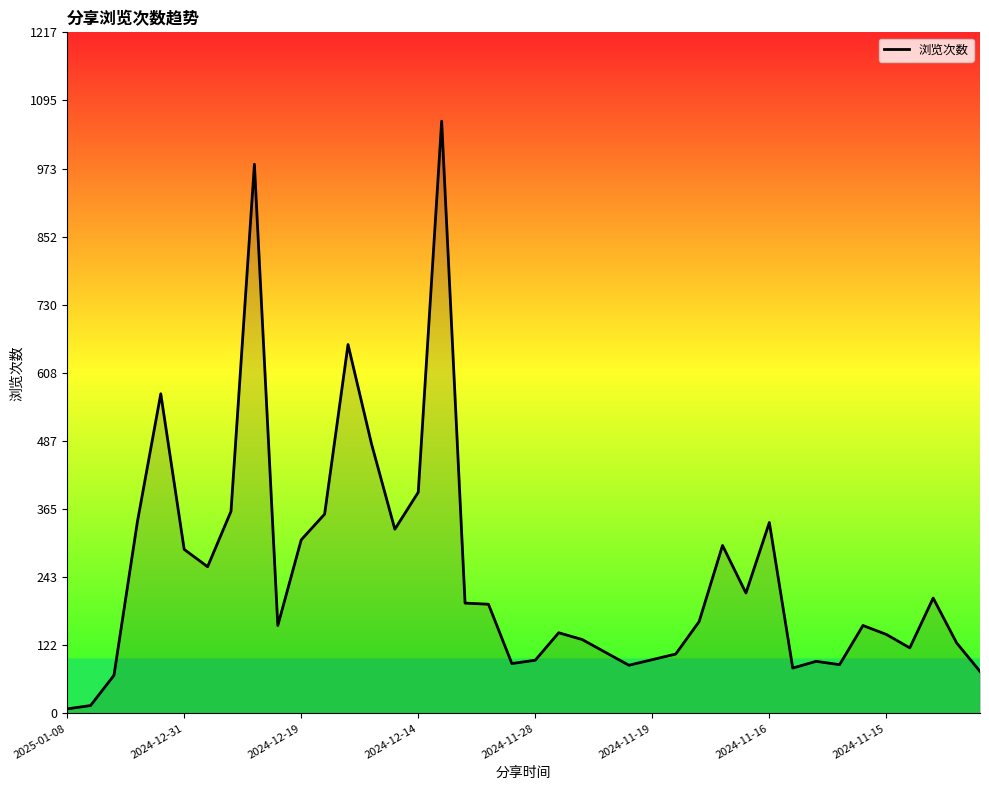

What is the greatest value displayed?

1058